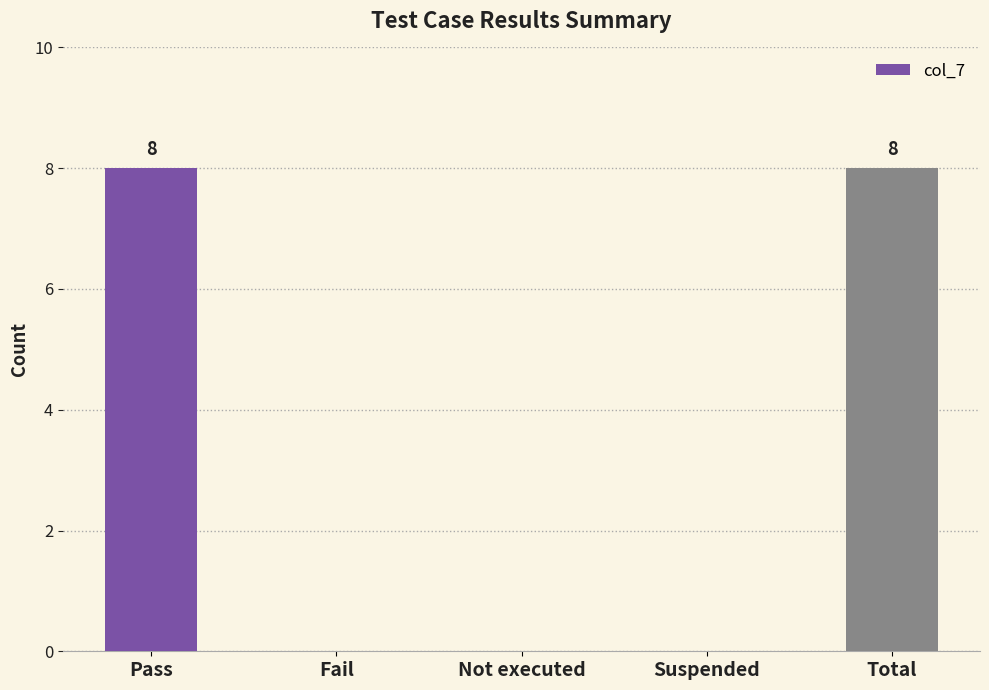

Does the chart contain stacked bars?

No